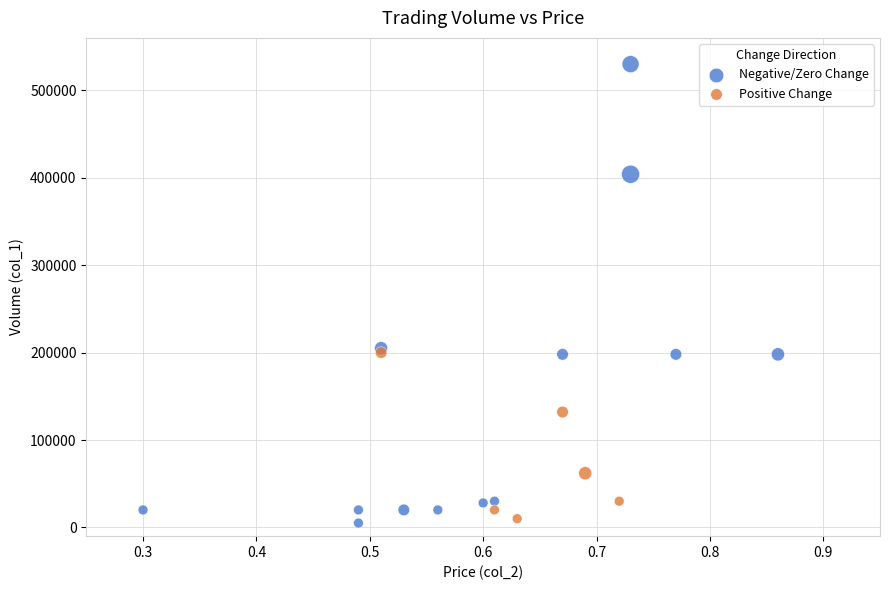

Which series contains the highest Y value?

Negative/Zero Change